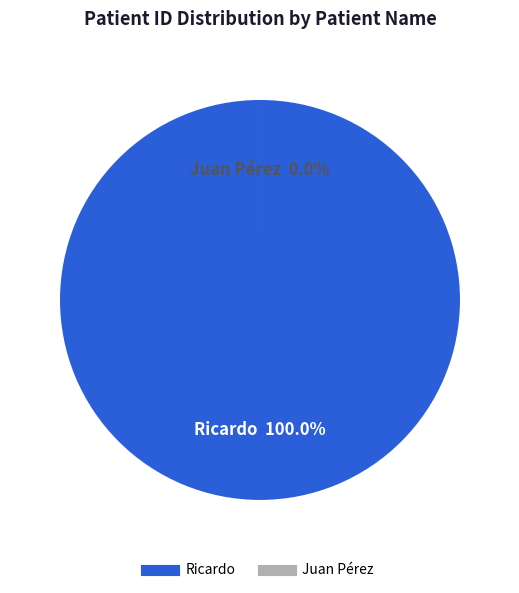

To the nearest percent, what percentage of the pie is Ricardo?

100%